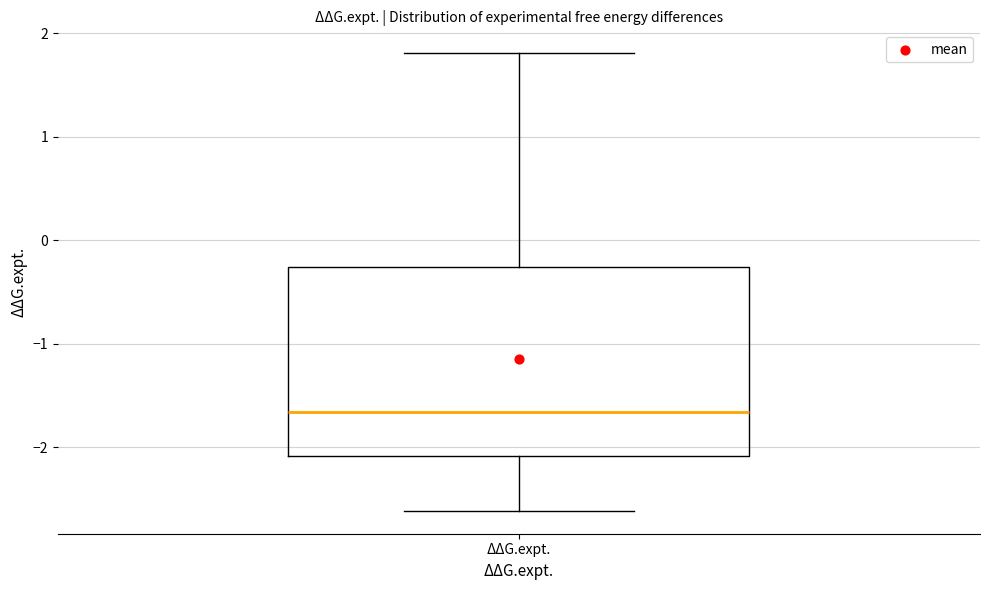

Transcribe this box plot: give where the median line is, the range the box spans, and where the two whiskers end, as read against the y-axis. The values are not printed on the chart, so give them approximately, as read against the axis.

median -1.7, box -2.1 to -0.3, whiskers -2.6 to 1.8